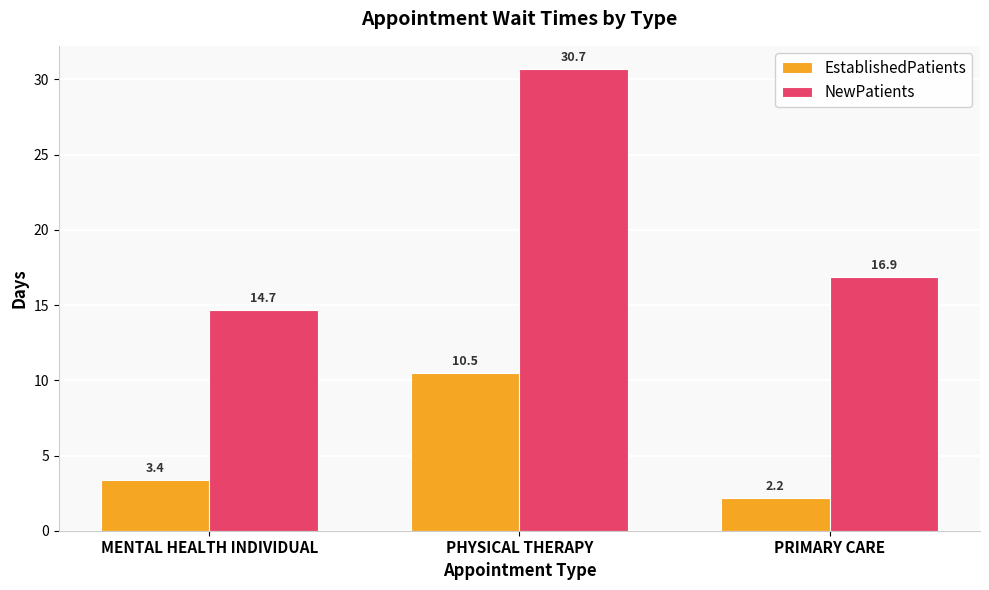

How many data points does each series have?

3